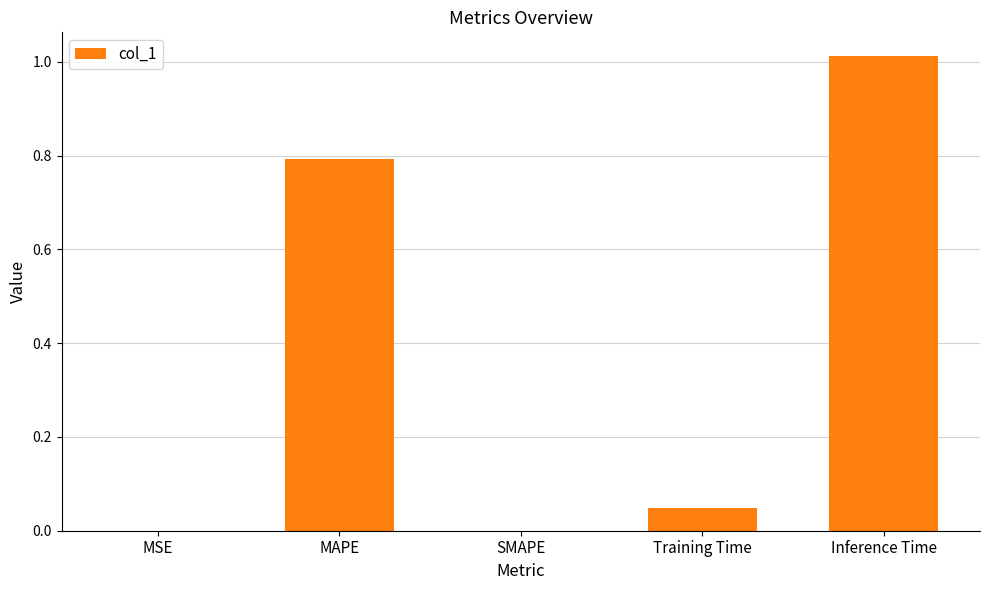

What is the sum of all values?

1.9